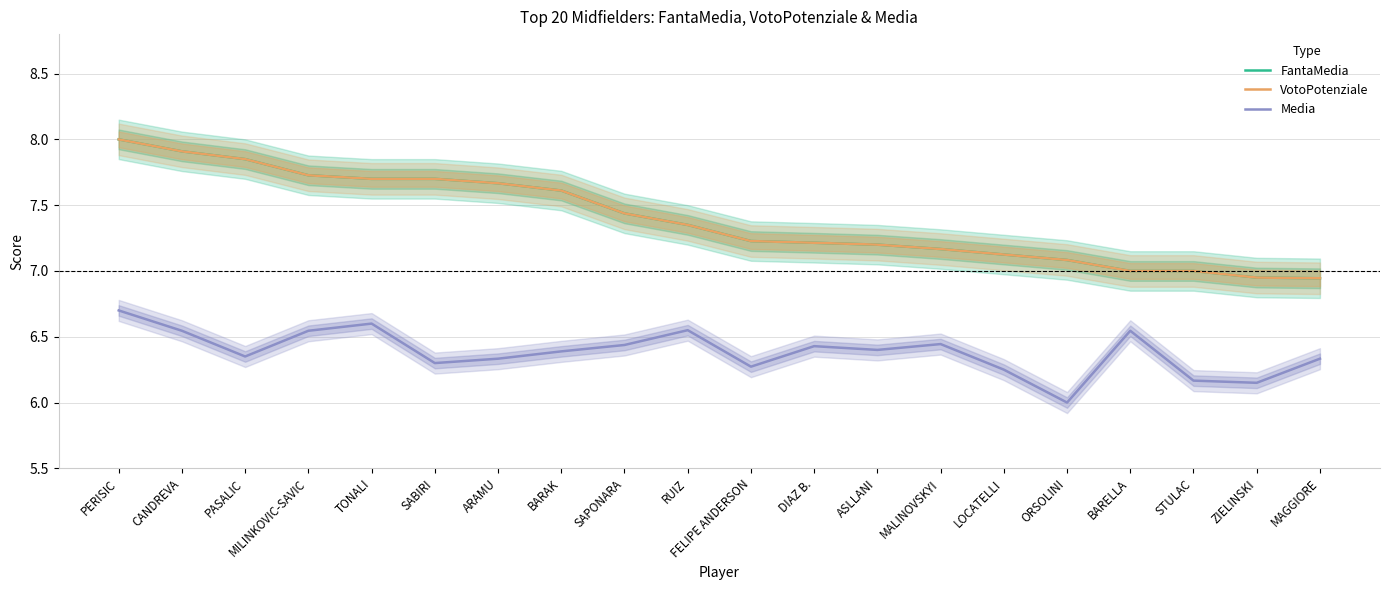

What is the maximum value shown in the chart?

8.0